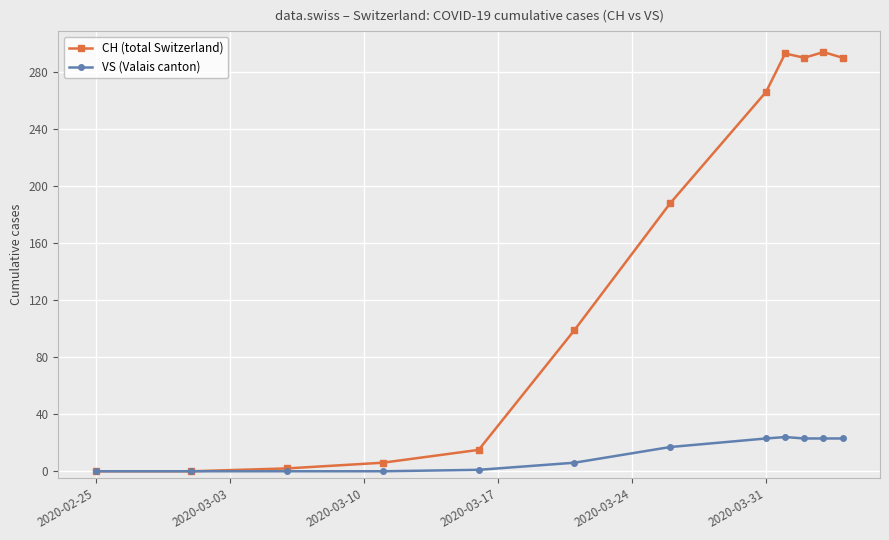

Which series has the widest spread of values?

CH (total Switzerland)